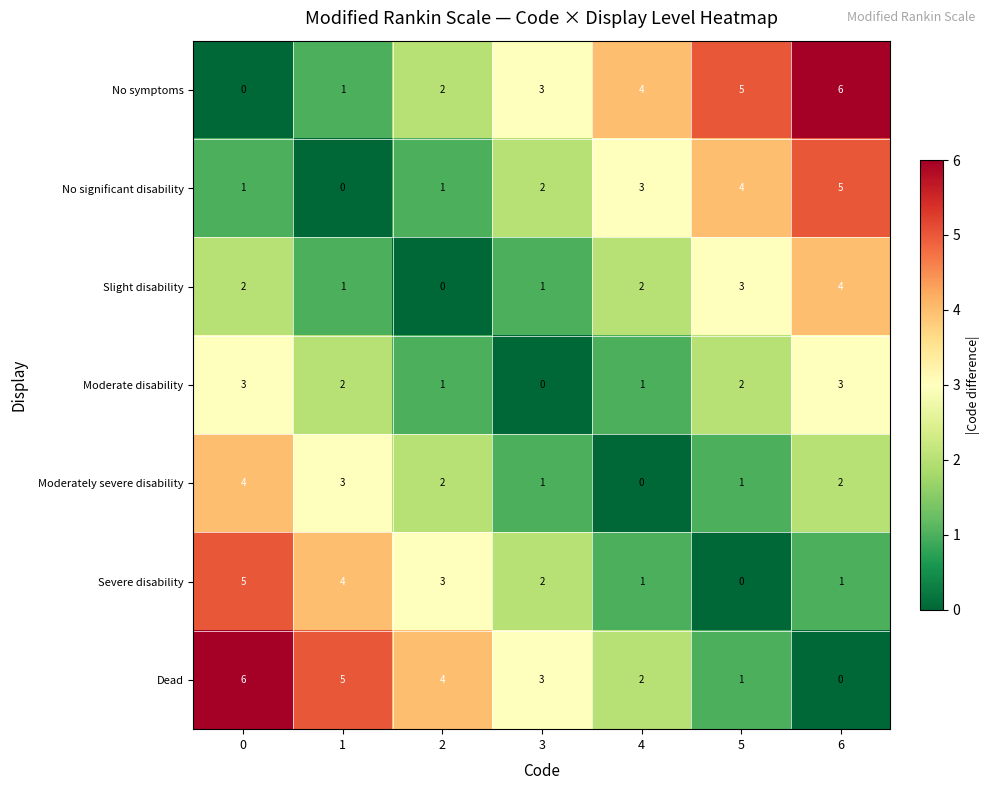

What is the difference between the second highest and second lowest values in the No significant disability series?

3